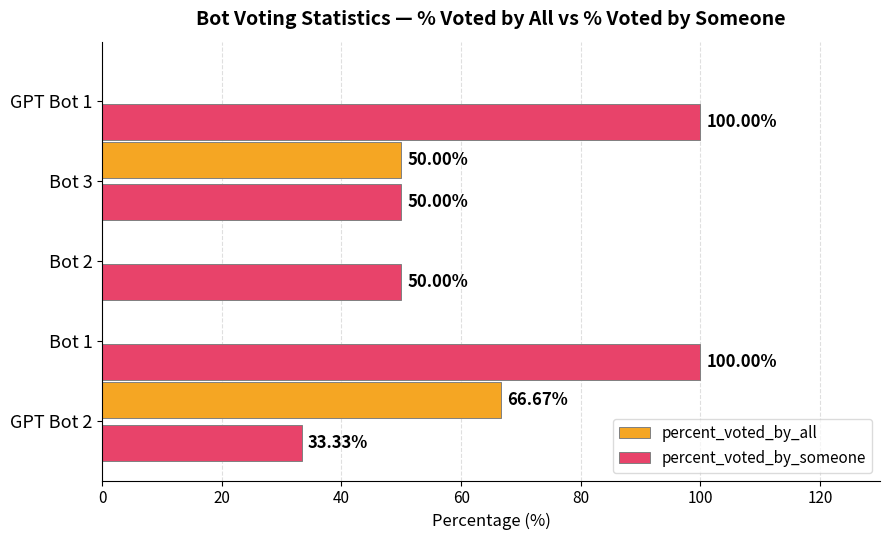

Which series has the largest total across all categories?

percent_voted_by_someone